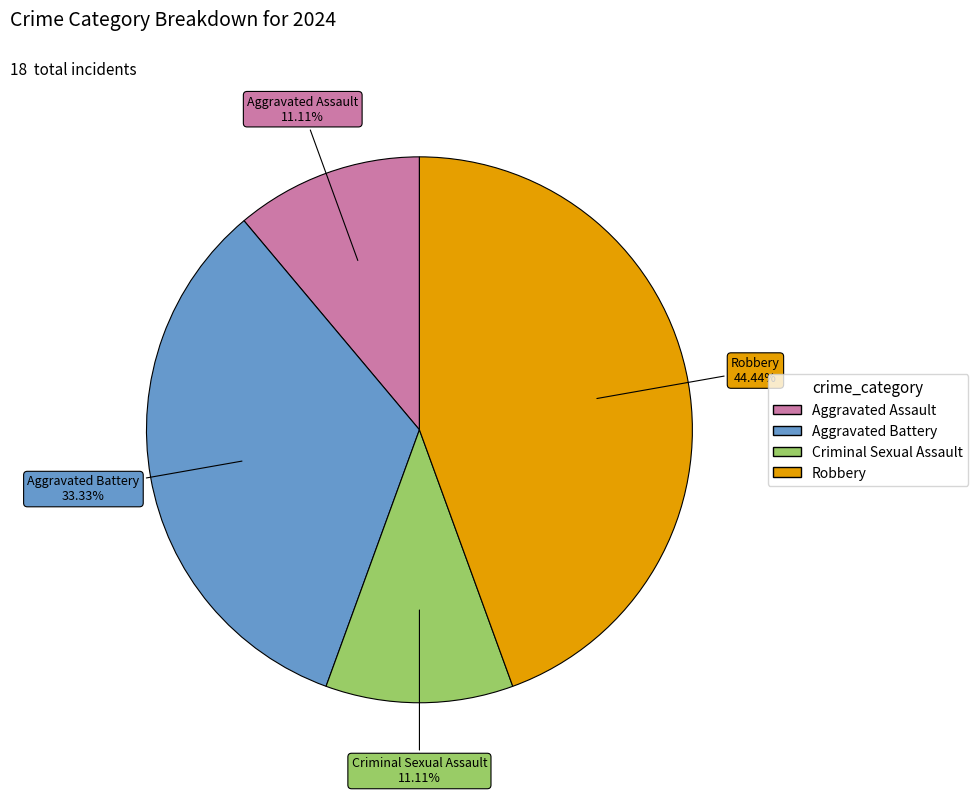

Which has a higher value, Robbery or Aggravated Battery?

Robbery